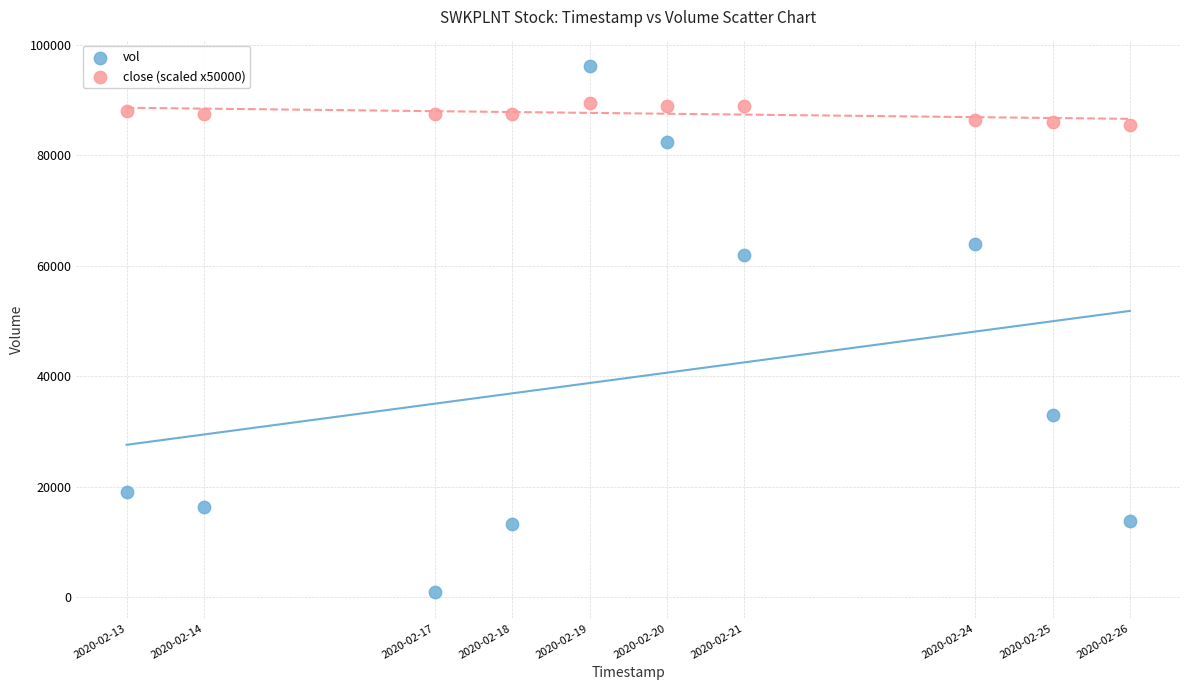

Across all data points, what is the range of X values (max minus min)?

1123200